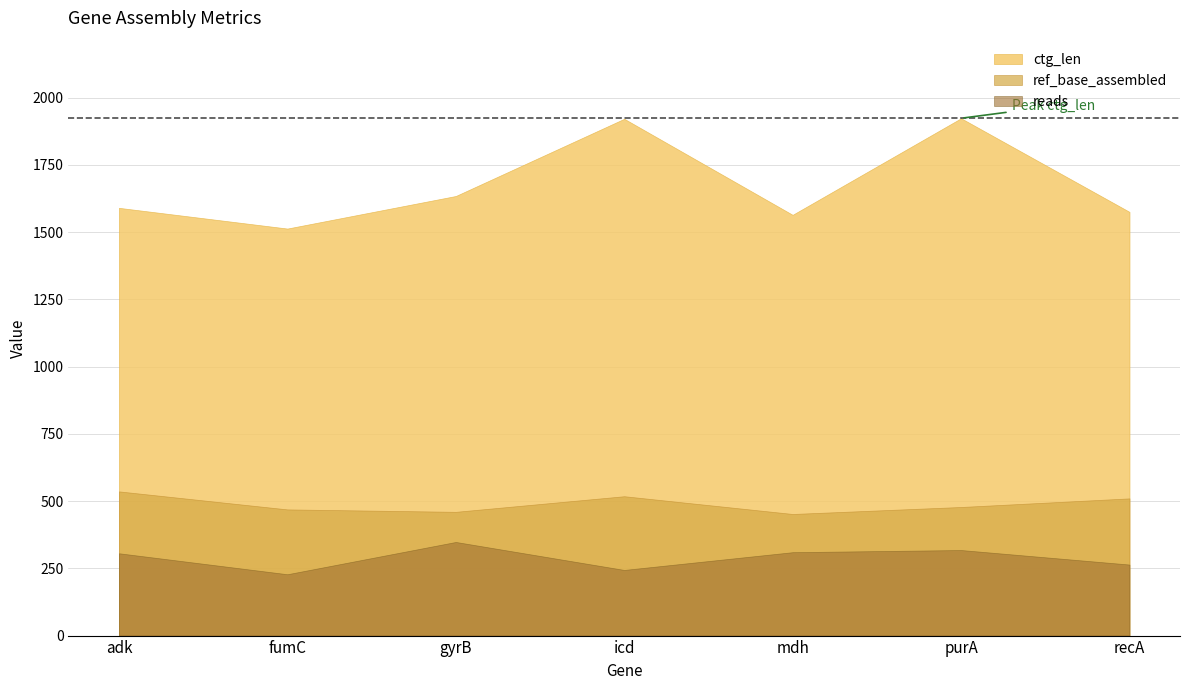

True or false: ctg_len and reads intersect in this chart.

False